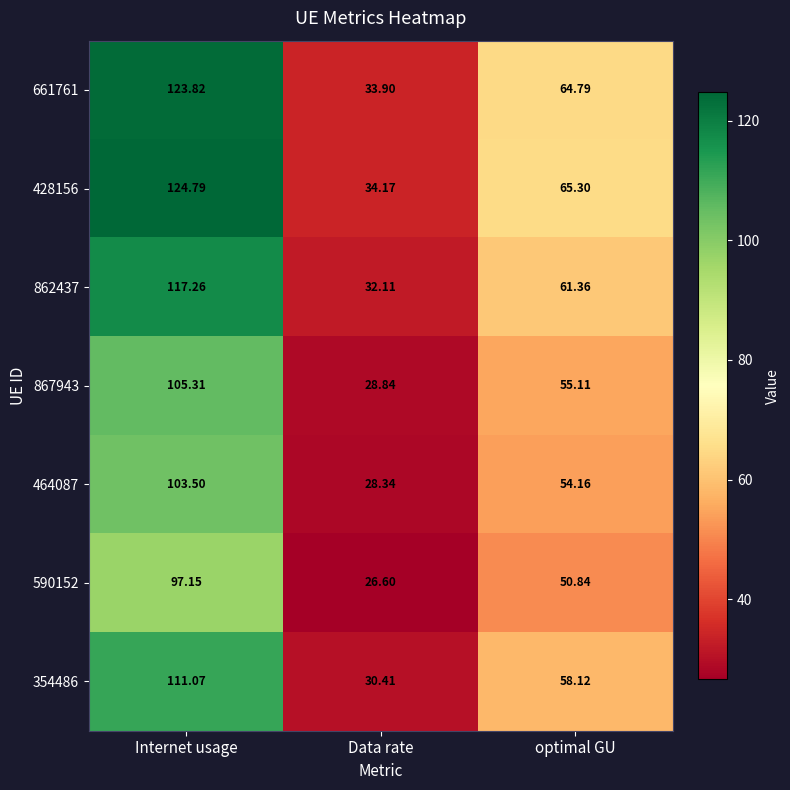

How many categories are shown in the chart?

3